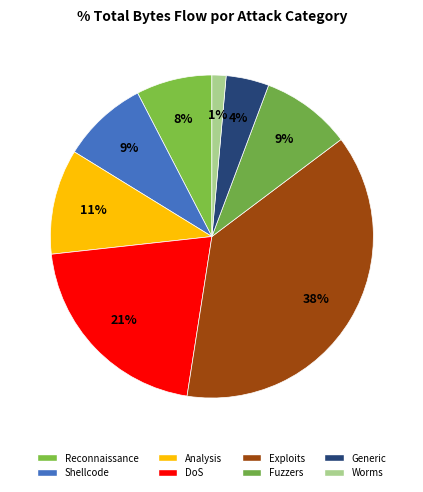

Is it true that Shellcode is 20% of the pie?

False